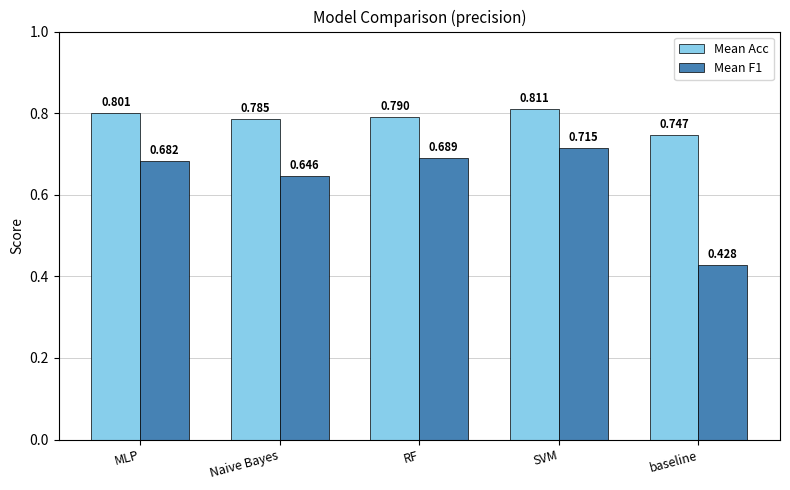

At which label is Mean Acc closest to 0?

baseline